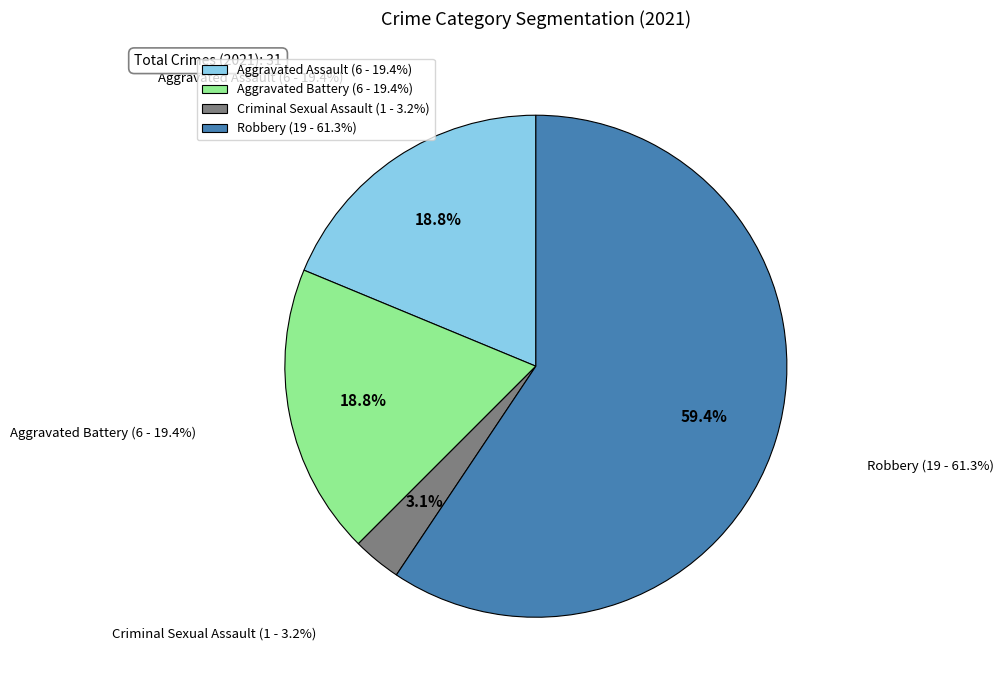

How much of the chart is everything except Aggravated Battery?

81.2%